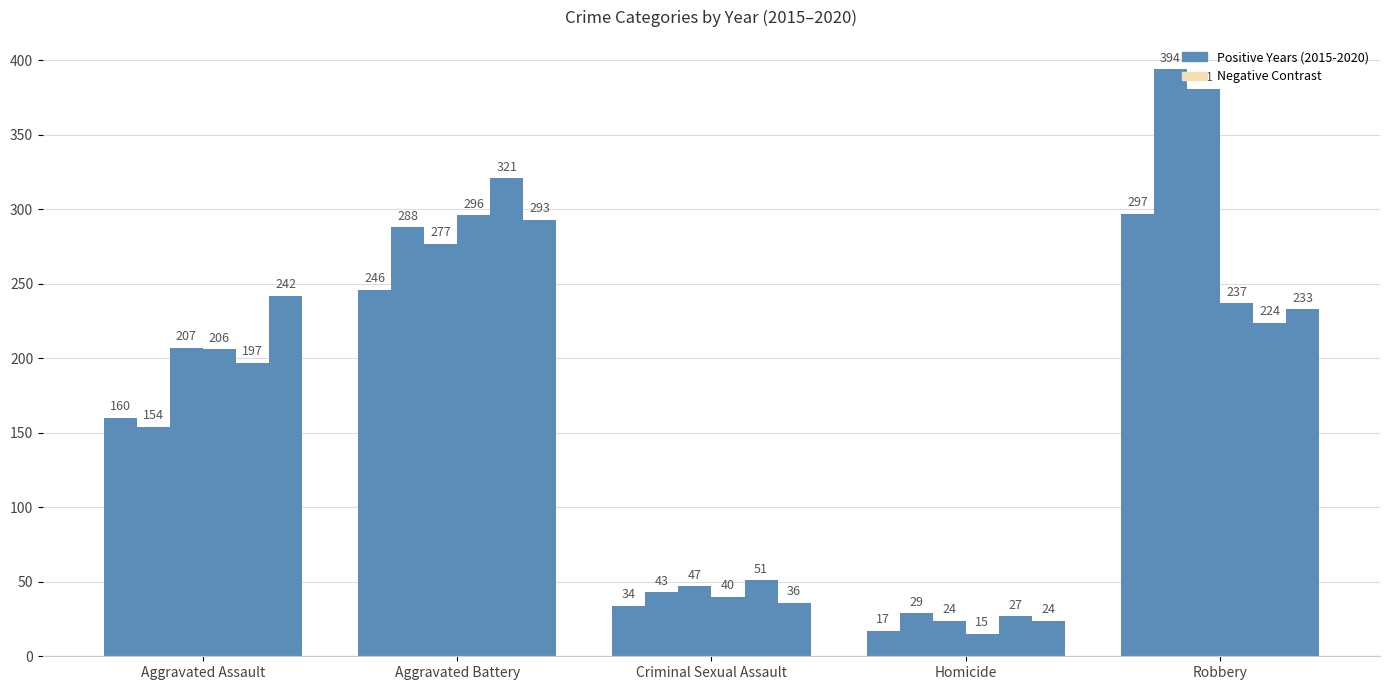

Does the chart contain stacked bars?

No